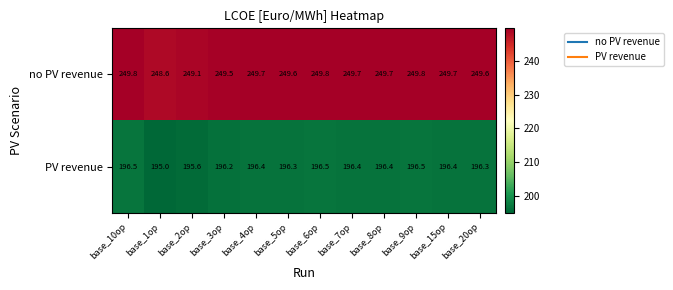

Which series has the largest total across all categories?

no PV revenue